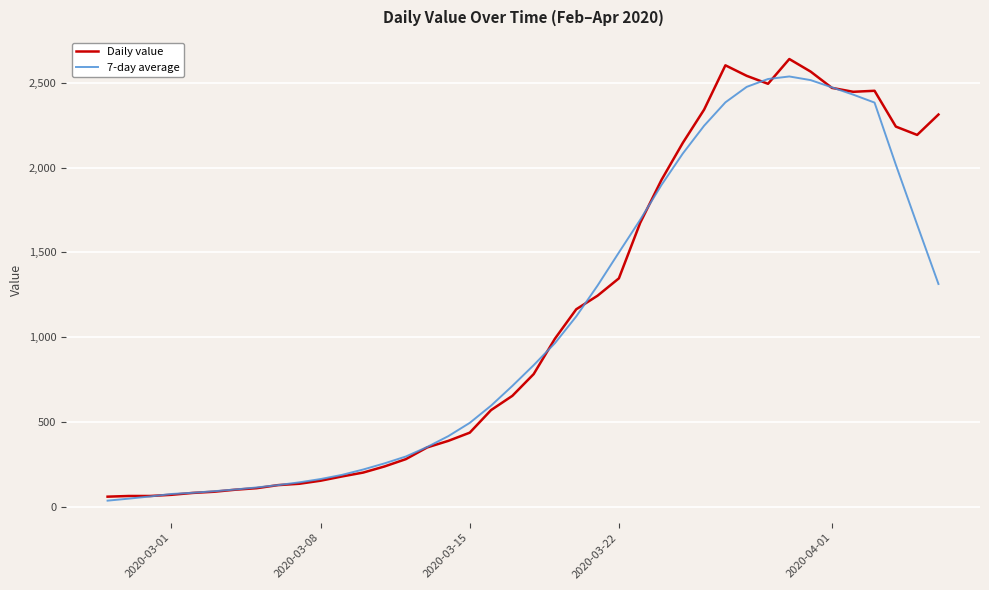

What is the maximum value for Daily value?

2639.0